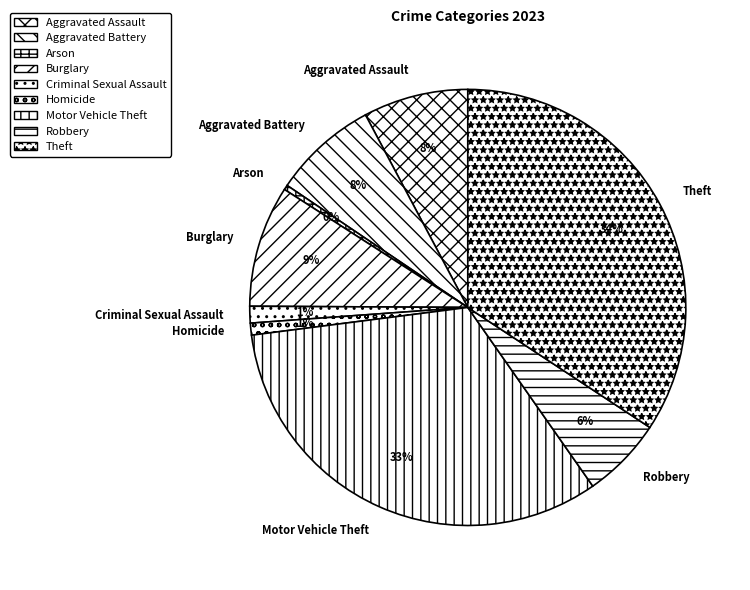

True or false: Criminal Sexual Assault accounts for 1% of the total.

True